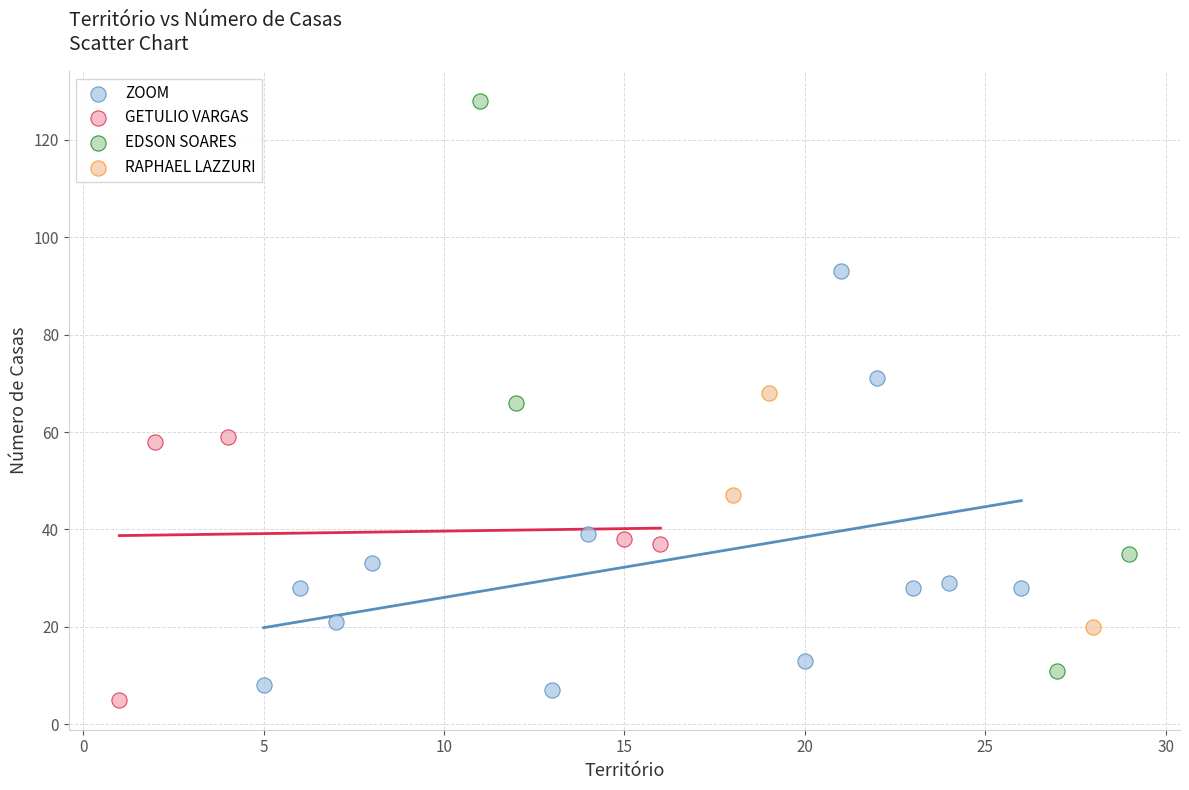

Which series has the largest Y range (max minus min)?

EDSON SOARES